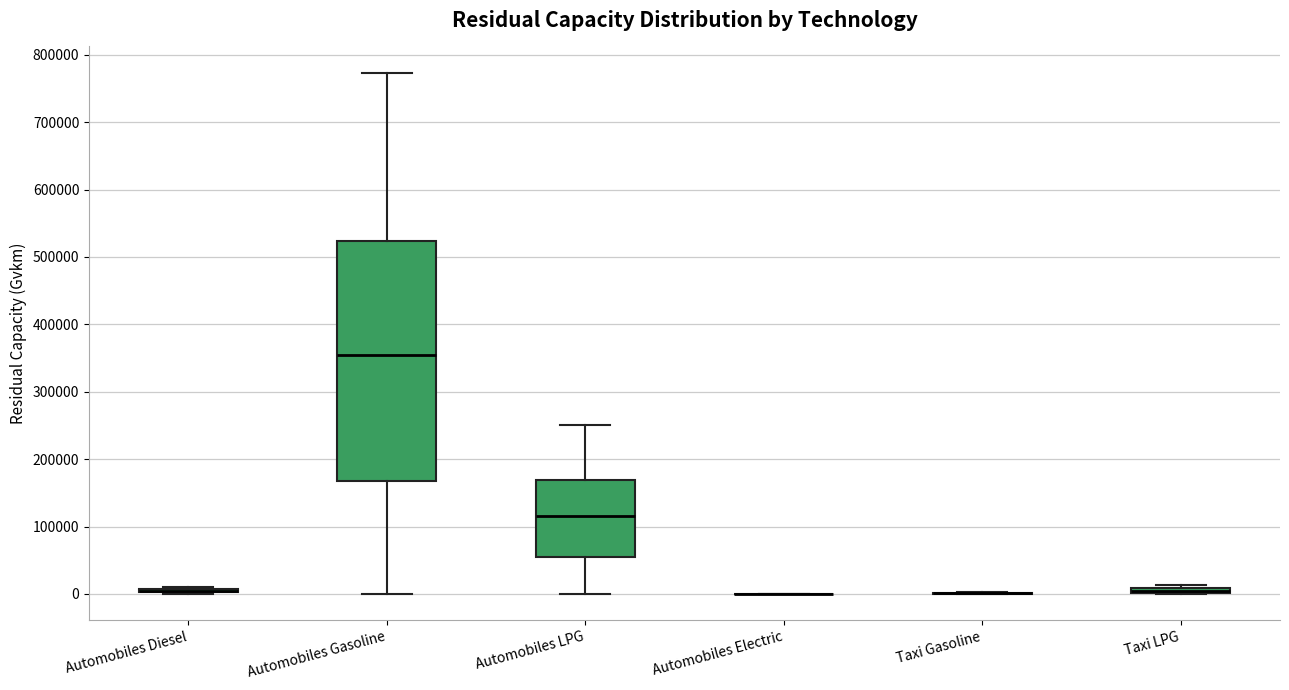

Where is the upper edge of the box for Taxi LPG on the y-axis? The values are not printed on the chart, so give them approximately, as read against the axis.

10000